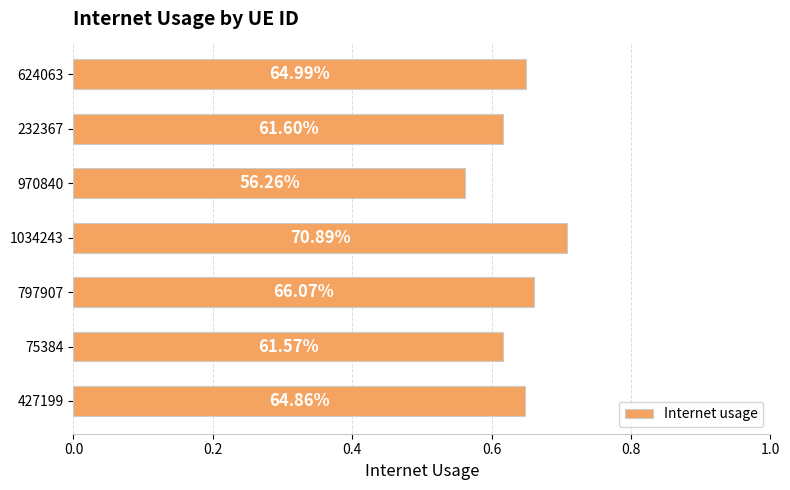

Does the chart contain any negative values?

No